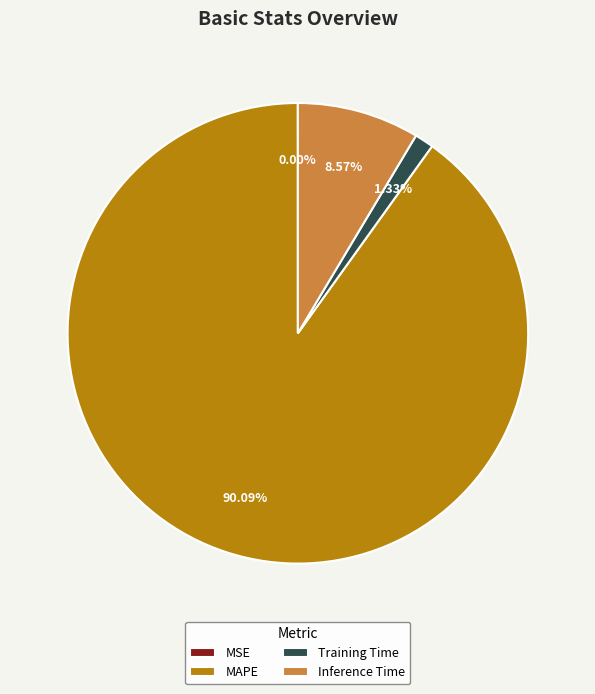

Which has a higher value, Training Time or MAPE?

MAPE